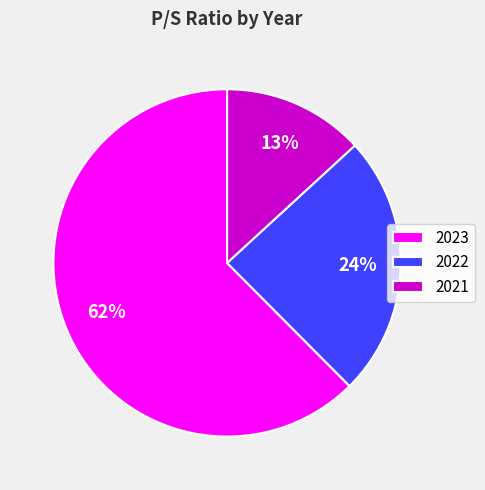

What is the smallest slice in the pie chart?

2021